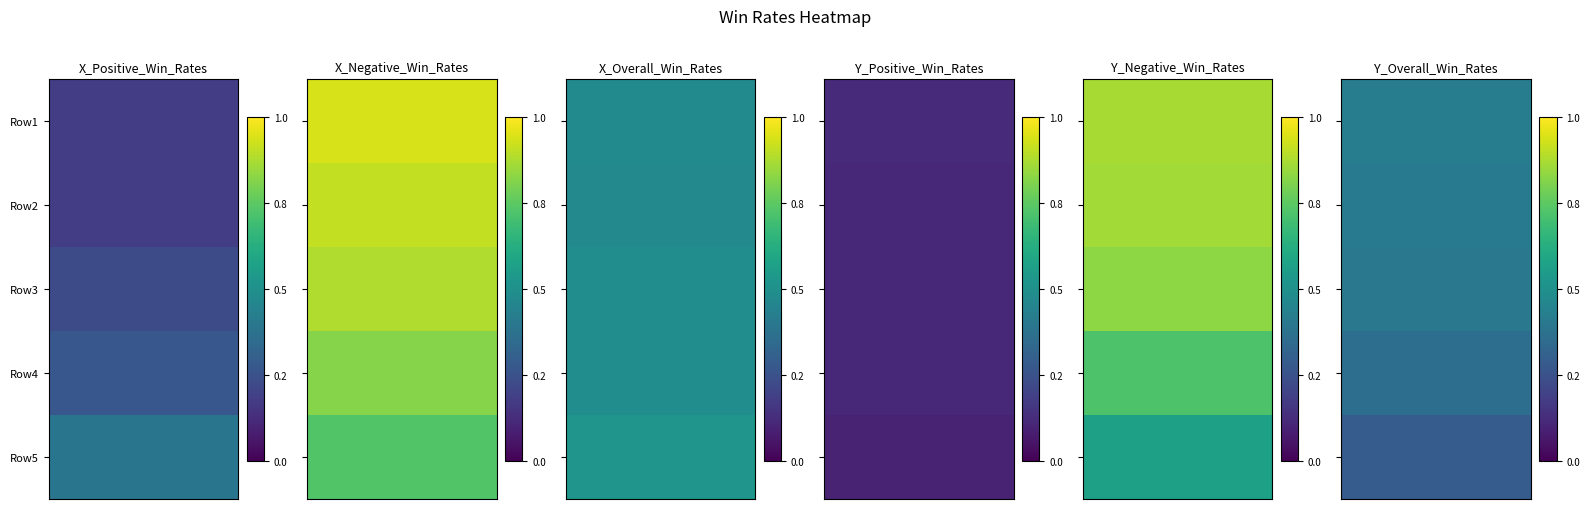

What is the sum of all X_Overall_Win_Rates values?

2.5